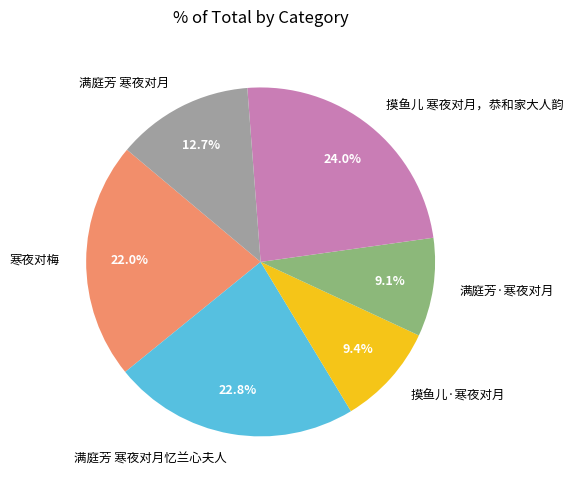

How many slices are in this pie chart?

6